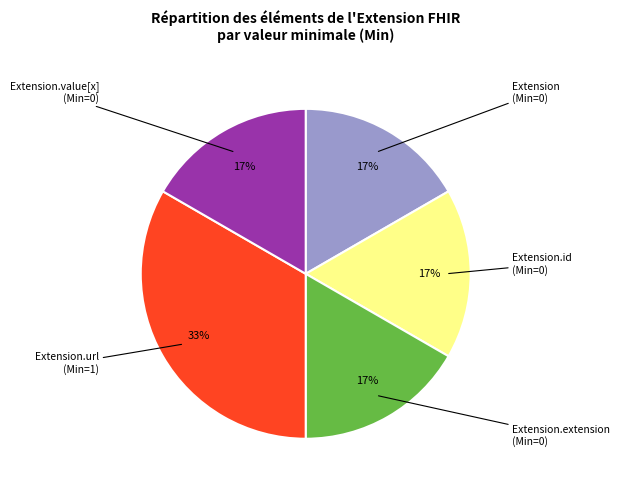

Is there any slice that represents more than half of the pie?

No